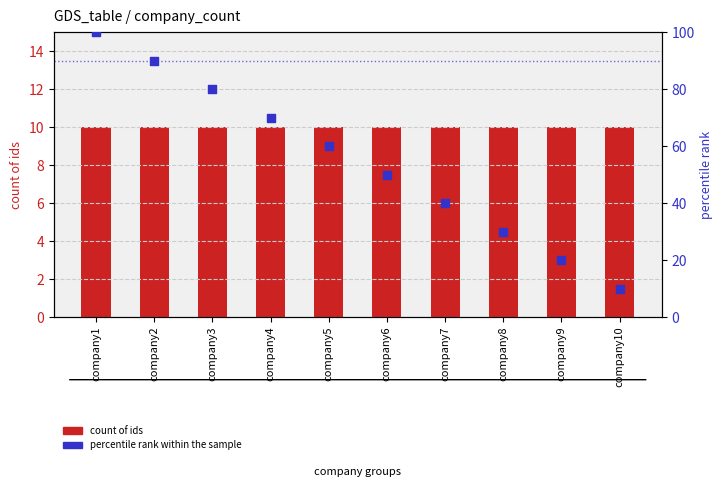

What are all the series names shown in the legend?

count of ids, percentile rank within the sample